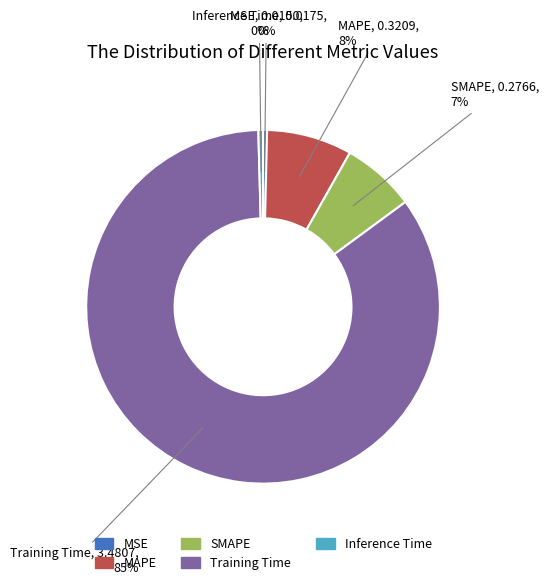

Combined, do Training Time and MSE account for over 50%?

Yes